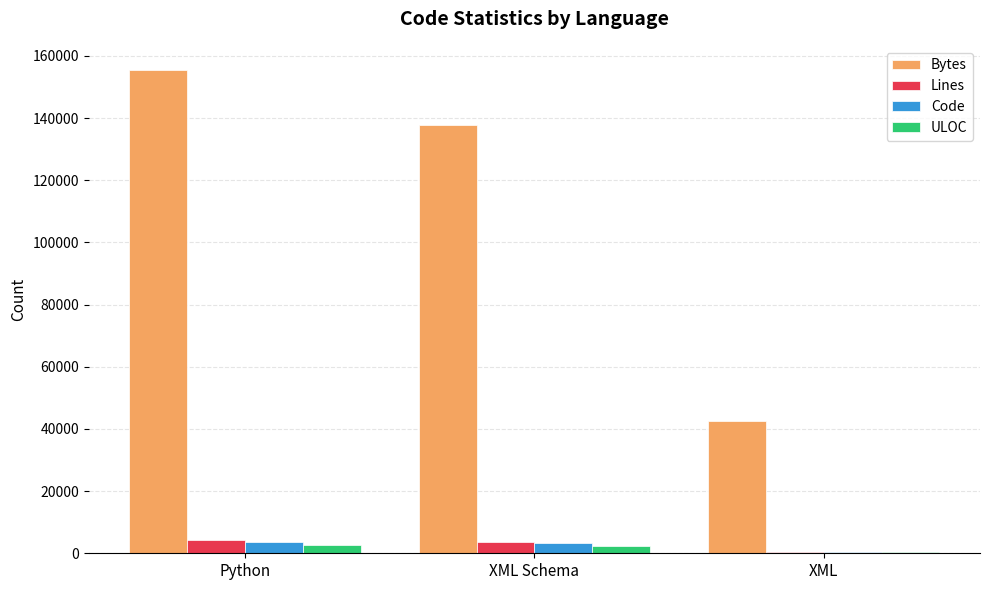

Which series has the largest total across all categories?

Bytes